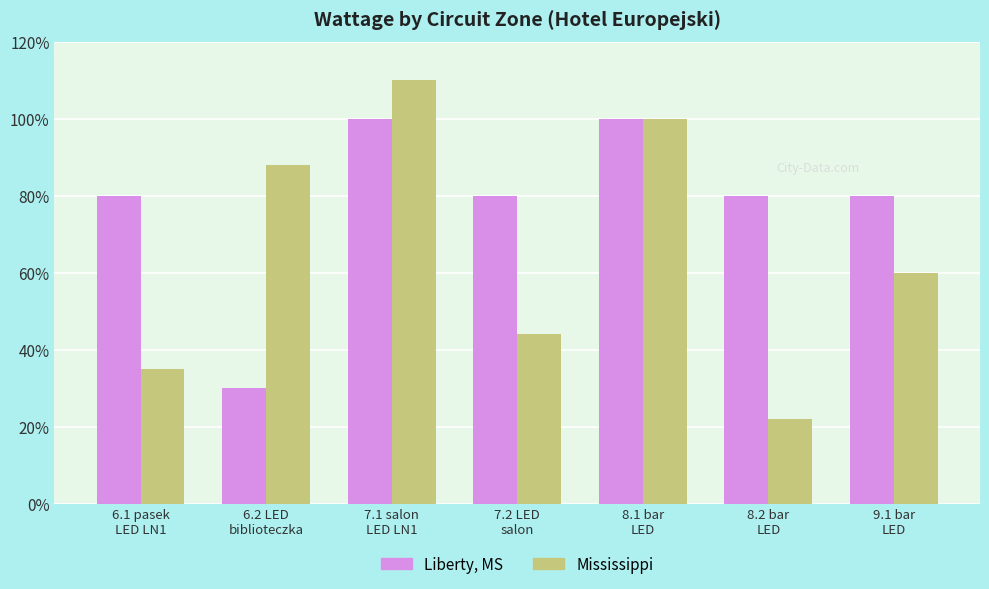

List the series in order of their overall mean, highest first.

Liberty, MS, Mississippi